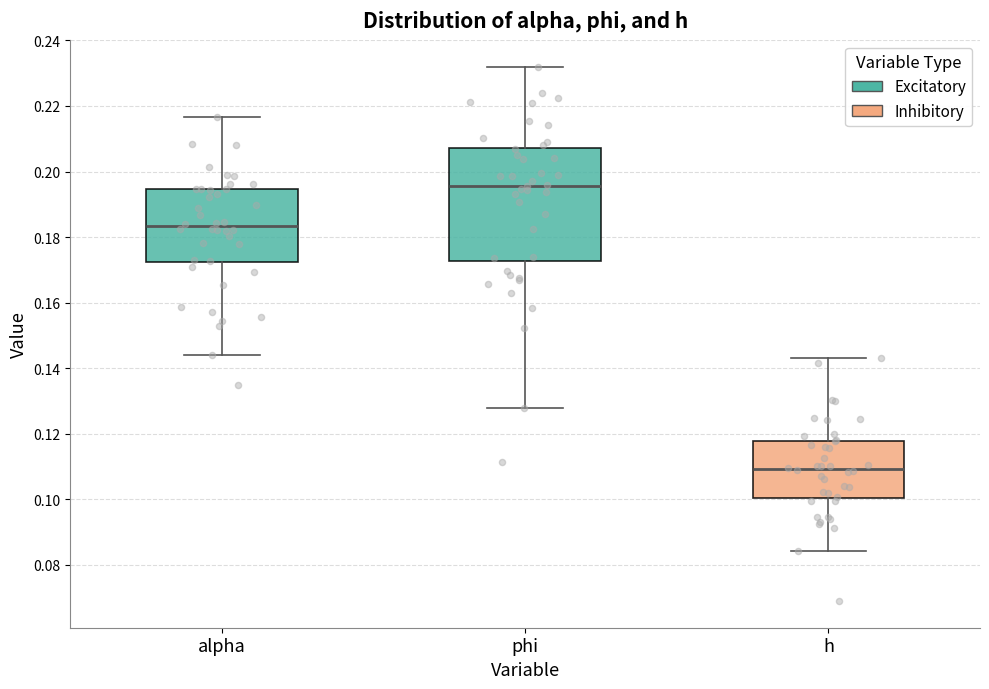

Comparing the boxes themselves (not the whiskers), which one is the tallest?

phi